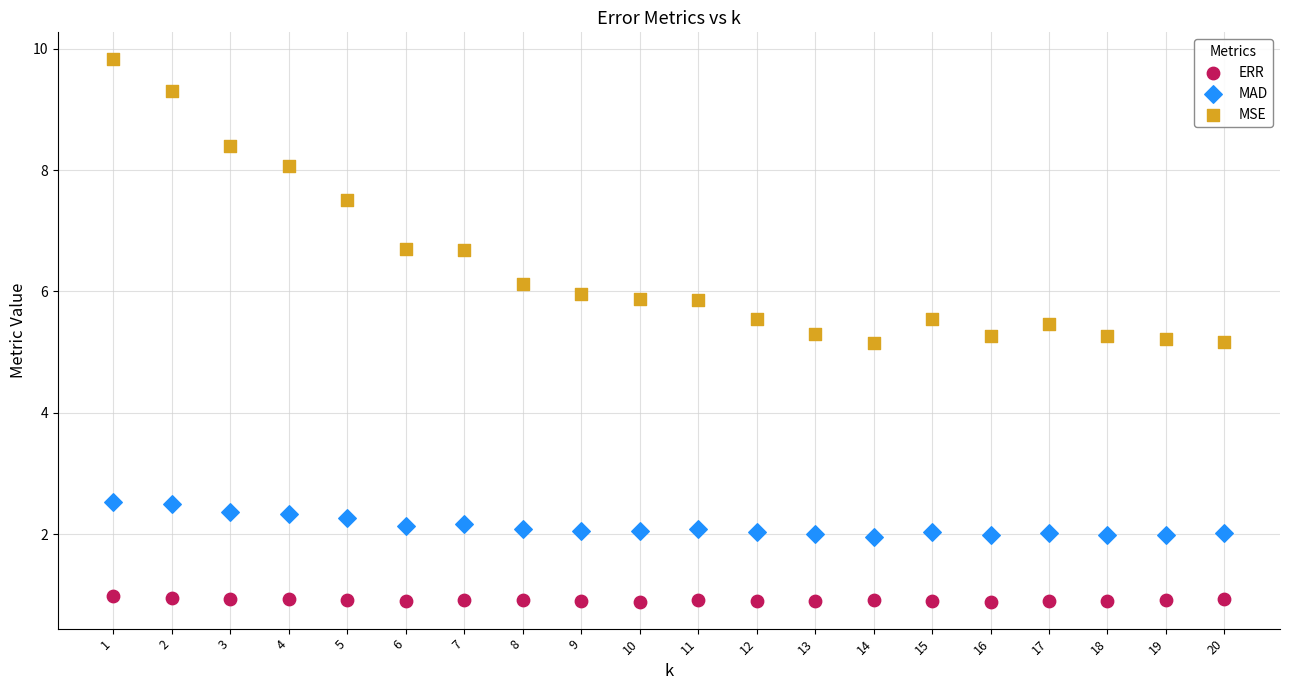

Across all data points, what is the range of X values (max minus min)?

19.0